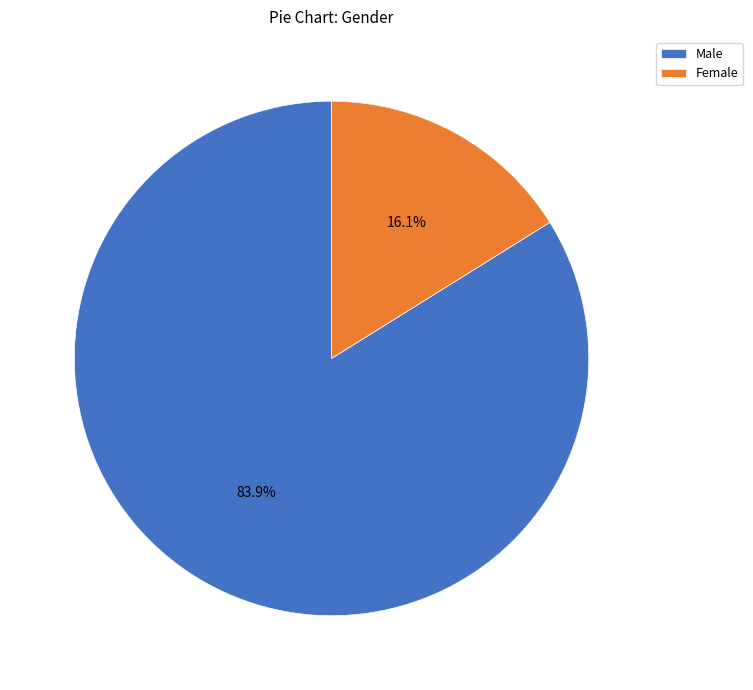

How many segments does this pie chart have?

2